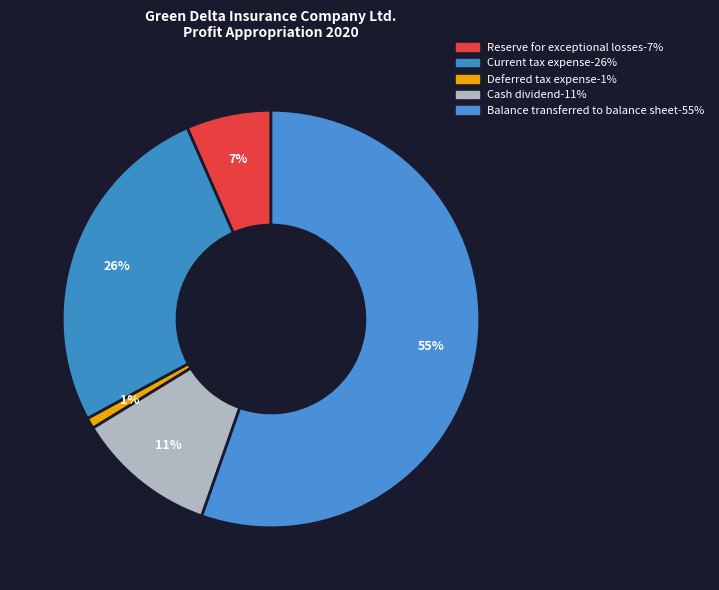

To the nearest percent, what portion does Deferred tax expense represent?

1%